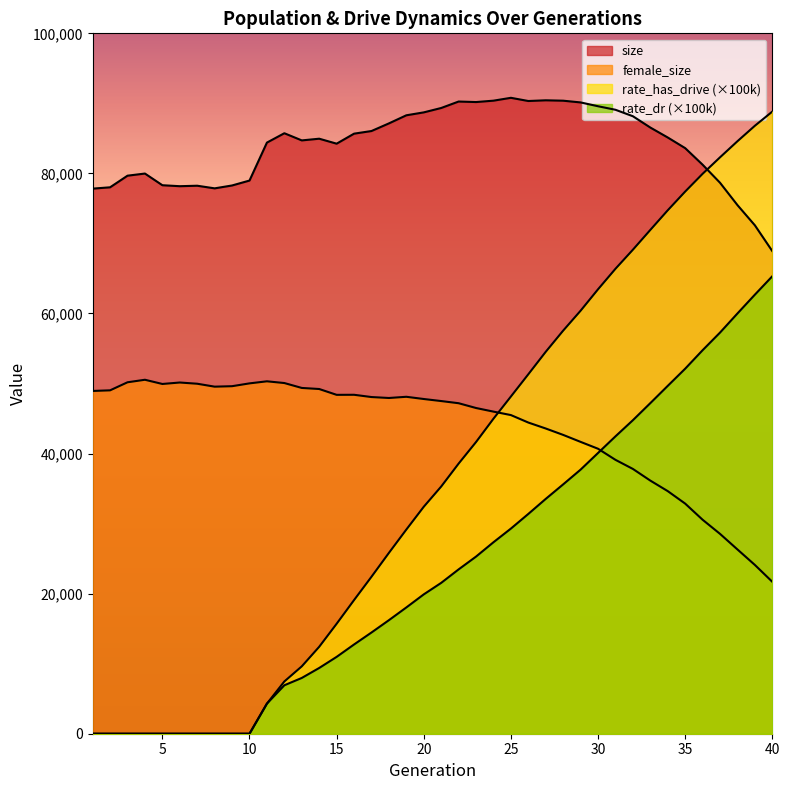

What are all the series names shown in the legend?

size, female_size, rate_dr, rate_has_drive